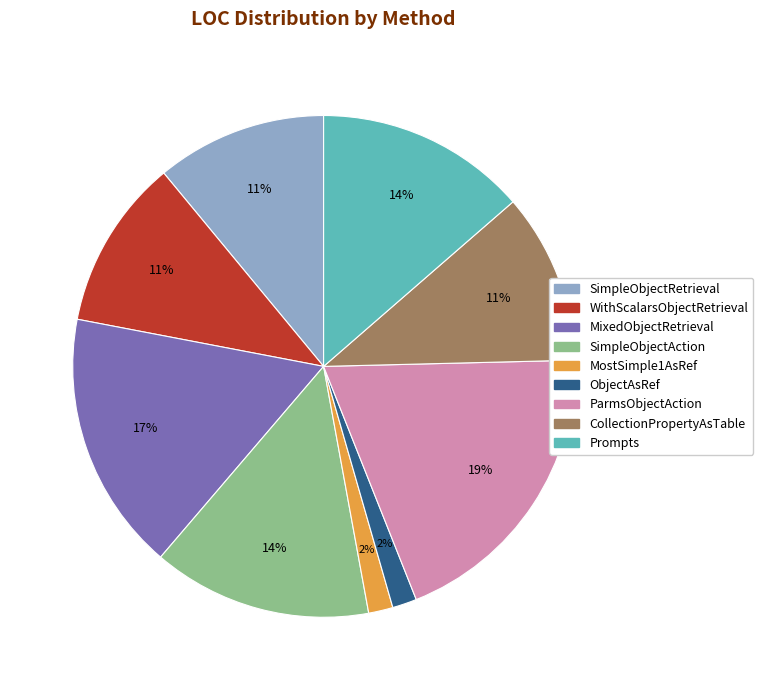

To the nearest percent, what is the difference between the ObjectAsRef and CollectionPropertyAsTable slice percentages?

9%